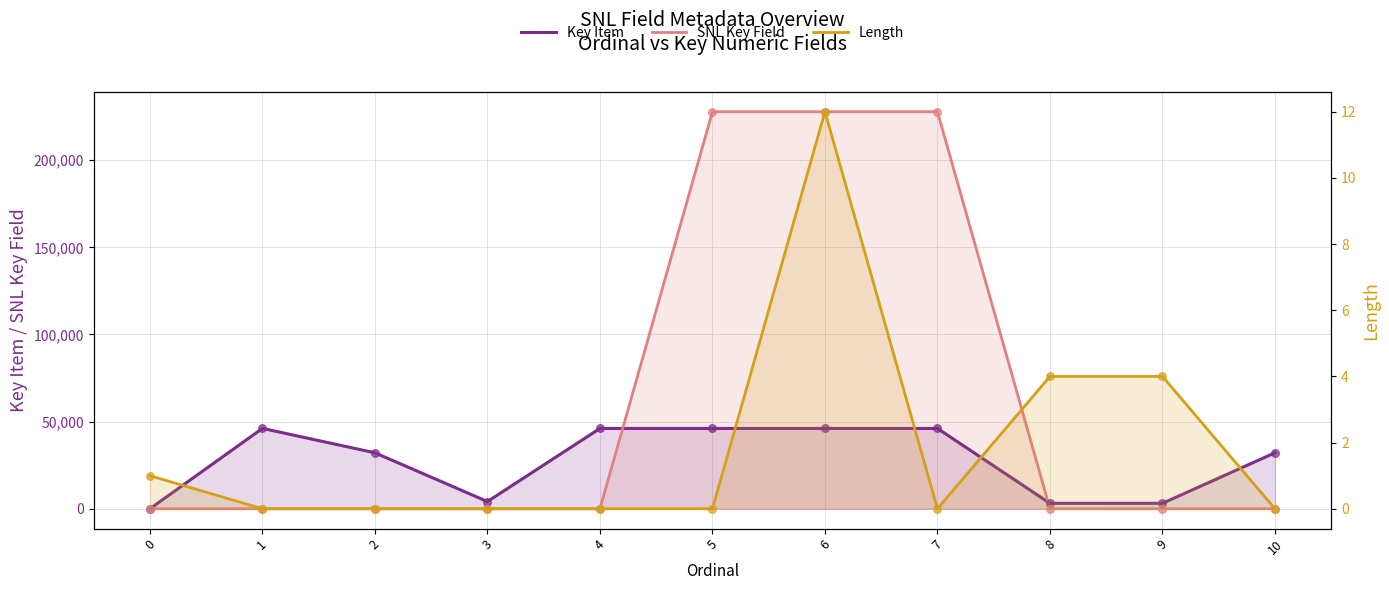

What is the total value across all series at 9?

3138